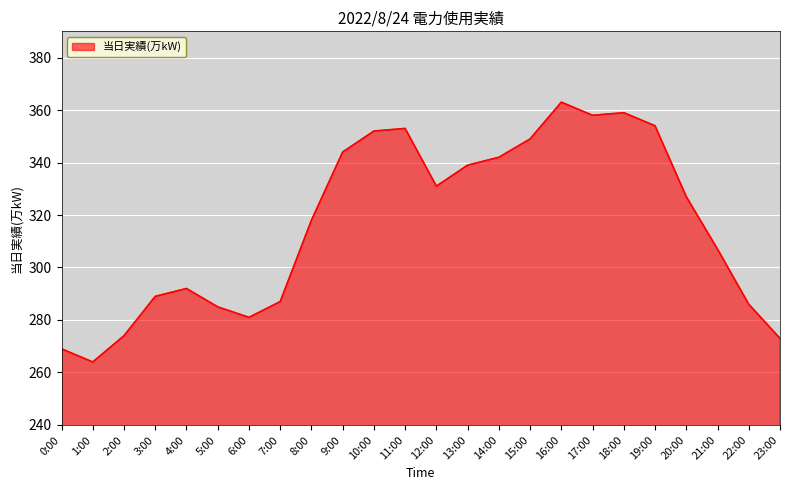

Reading left to right, list all the values displayed in this chart.

0:00=269	1:00=264	2:00=274	3:00=289	4:00=292	5:00=285	6:00=281	7:00=287	8:00=318	9:00=344	10:00=352	11:00=353	12:00=331	13:00=339	14:00=342	15:00=349	16:00=363	17:00=358	18:00=359	19:00=354	20:00=327	21:00=307	22:00=286	23:00=273